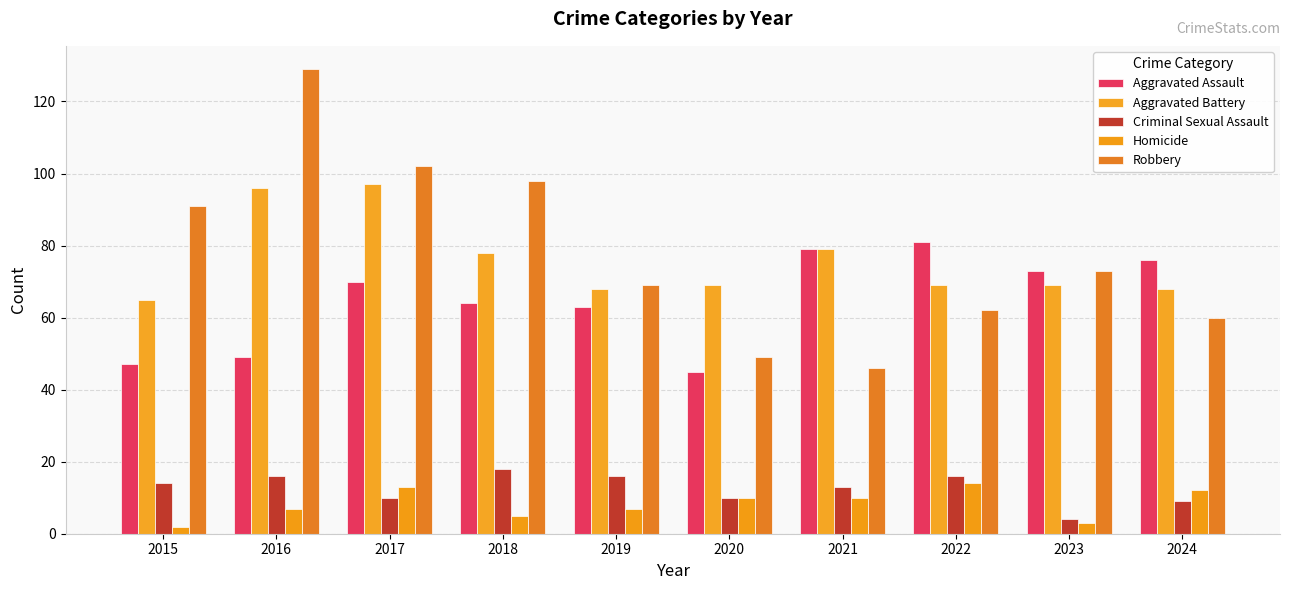

What is the total value across all series at 2019?

223